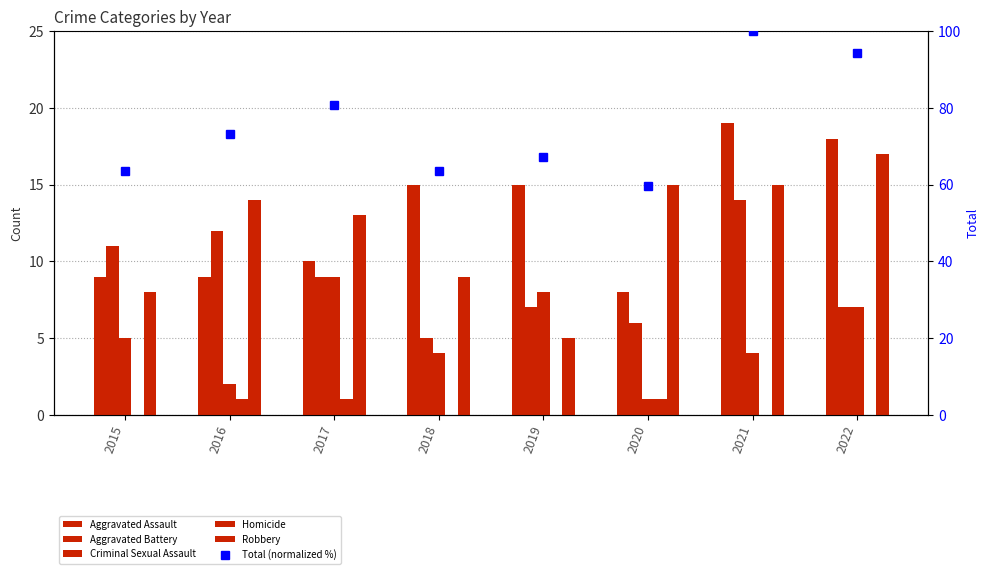

Which category has the lowest value in the Robbery series?

2019